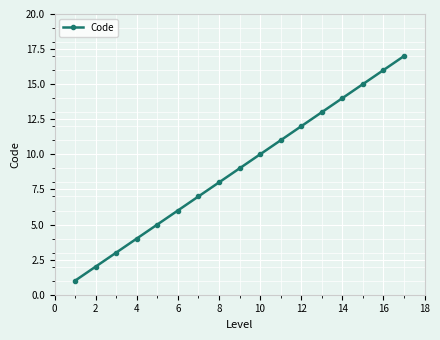

What is the difference between the maximum and minimum values?

16